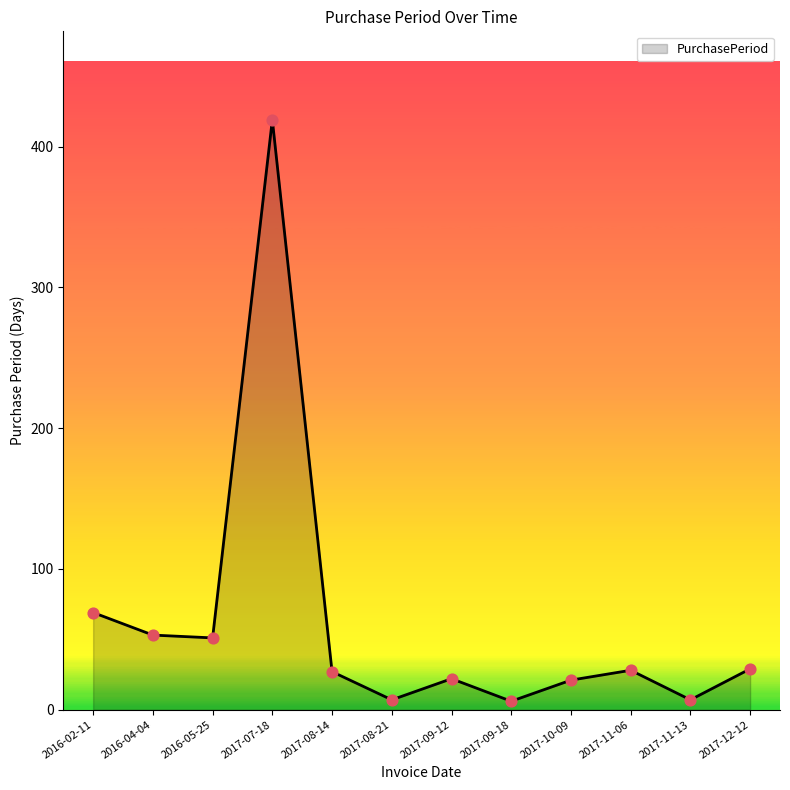

Approximately how many times larger is the value at 2016-02-11 compared to 2017-10-09?

3.3